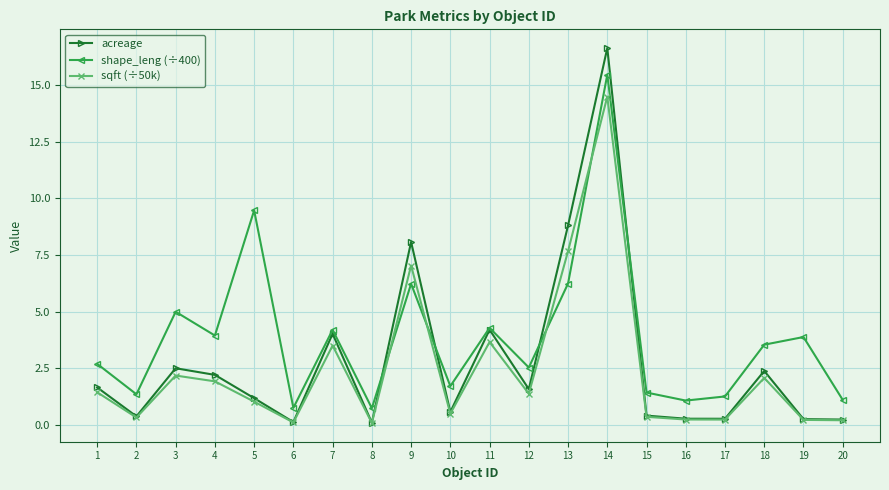

What is the total value across all series at 18?

8.0